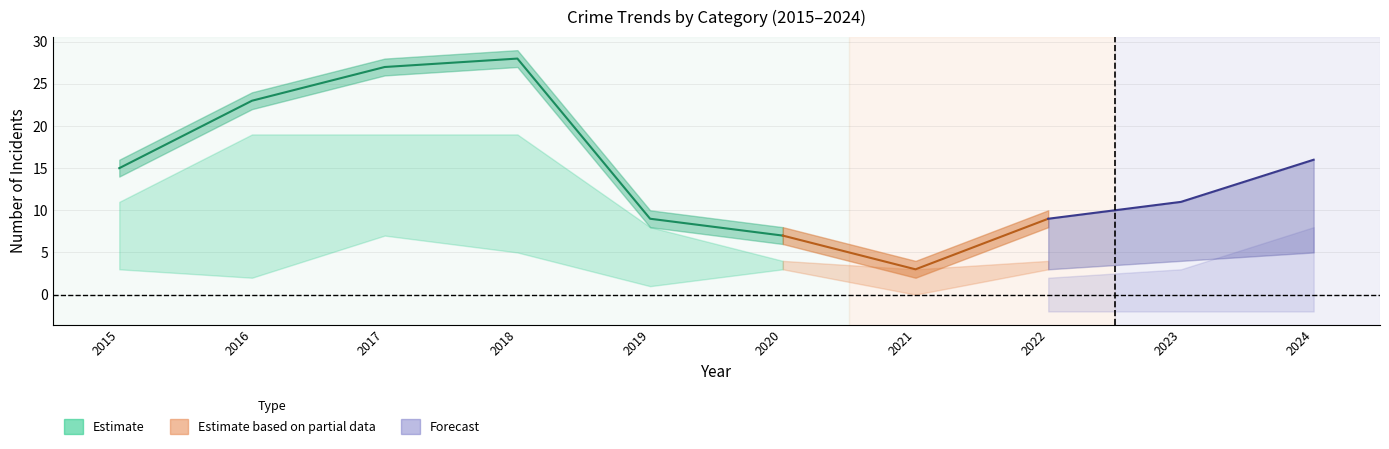

Where is Total nearest to the value 15?

2015